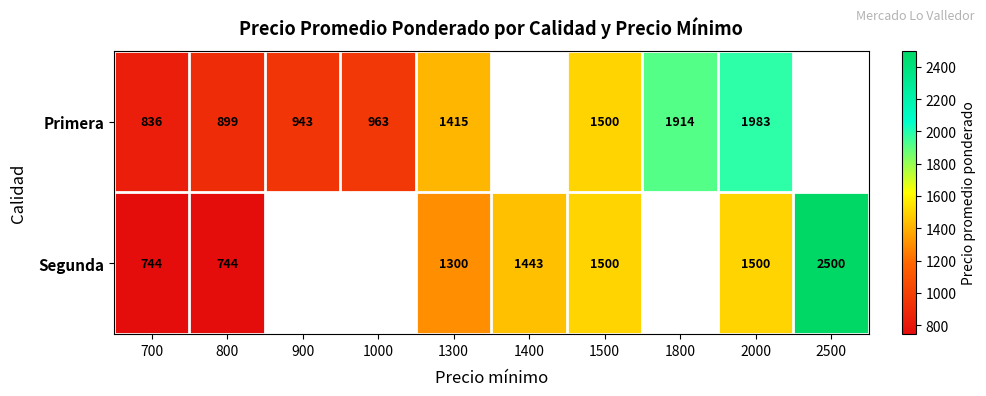

Is the value of Primera at 900 greater than the value of Segunda at 1400?

No